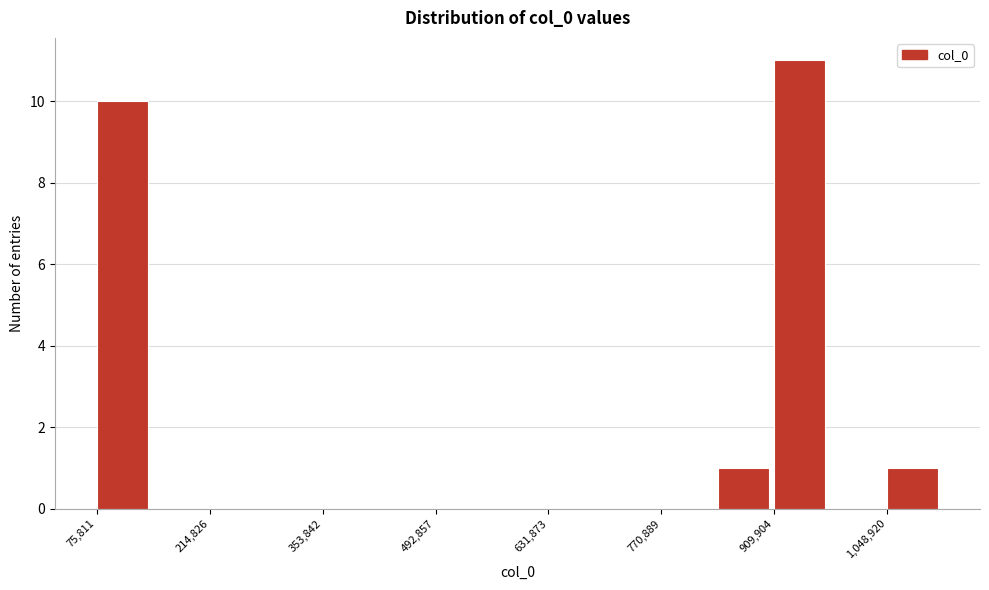

Around what value on the x-axis is the tallest bar? Give the approximate position of its centre, as read against the axis.

940000